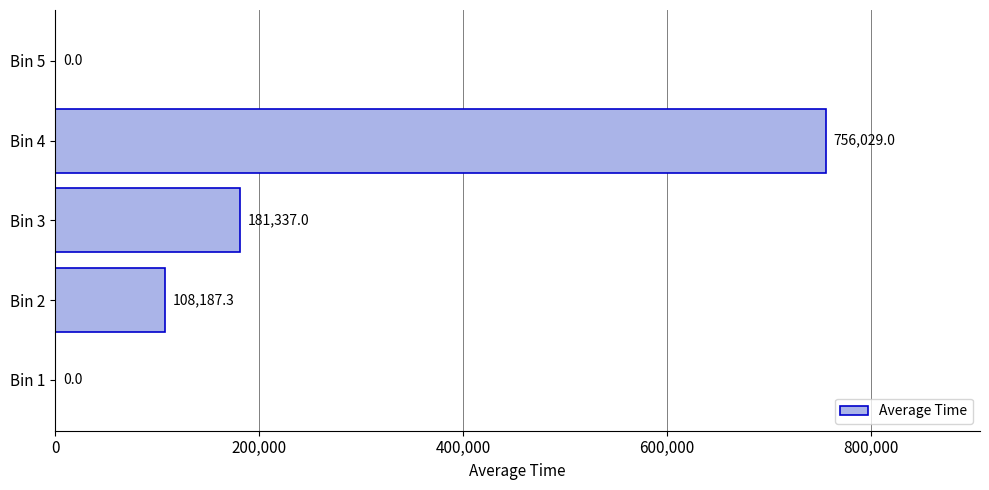

Reading top to bottom, list all the values displayed in this chart.

Bin 5=0.0	Bin 4=756029.0	Bin 3=181337.0	Bin 2=108187.3	Bin 1=0.0